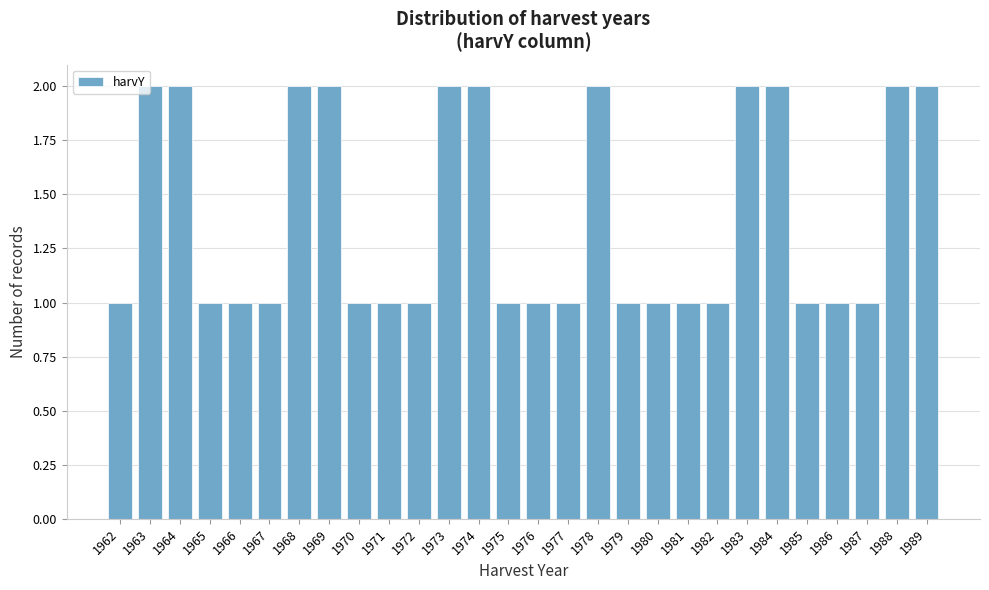

What is the value of the 12th bar from the left?

2